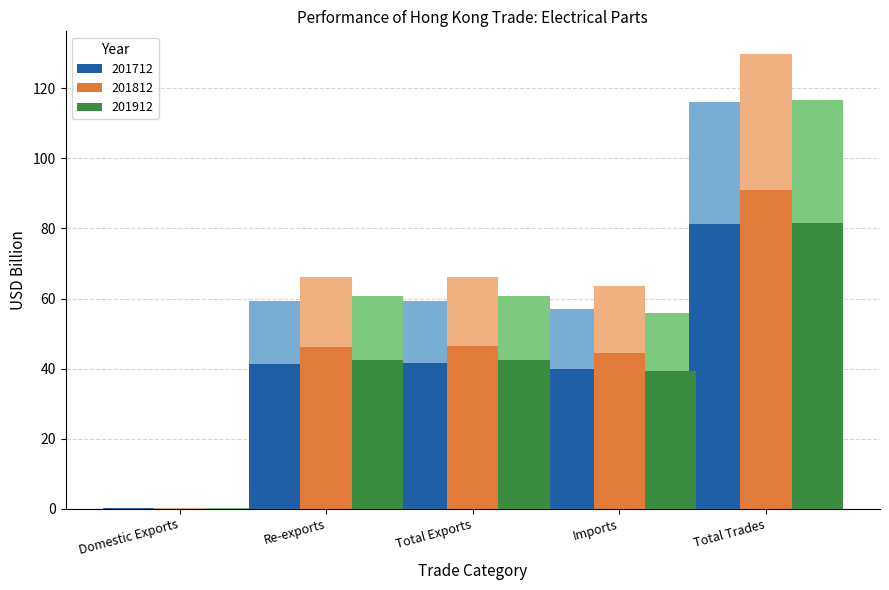

Does the chart contain any negative values?

No